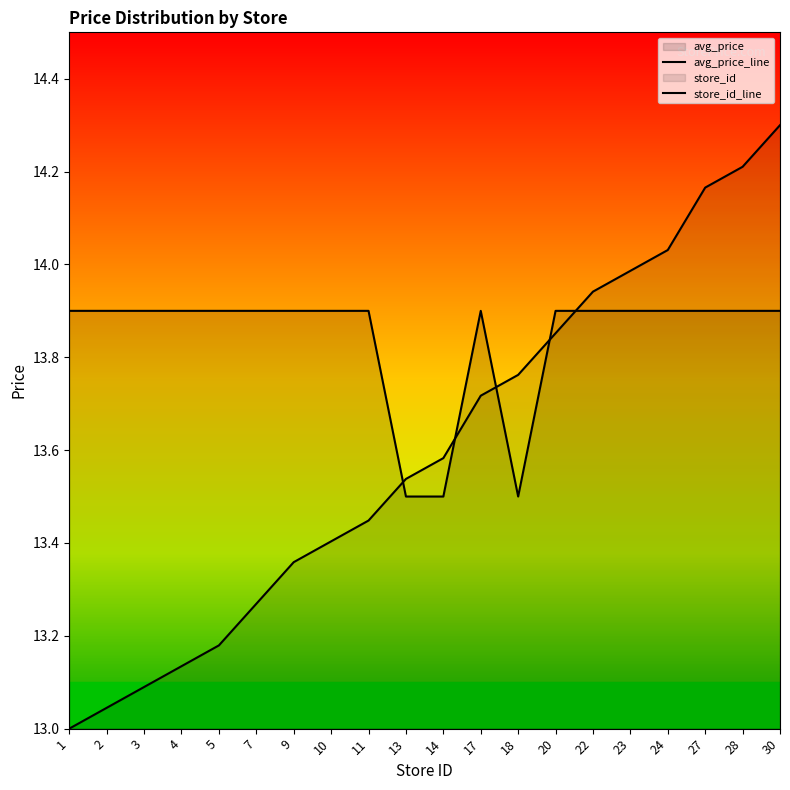

The value of avg_price at 7 is 13.9. True or false?

True